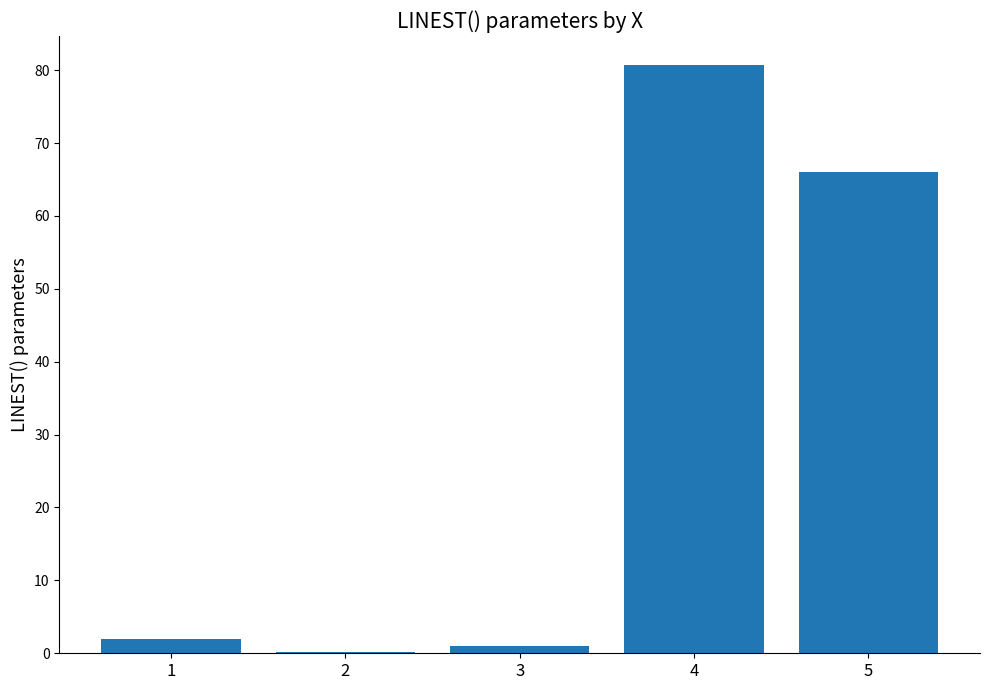

At which label does the data first exceed 1?

1